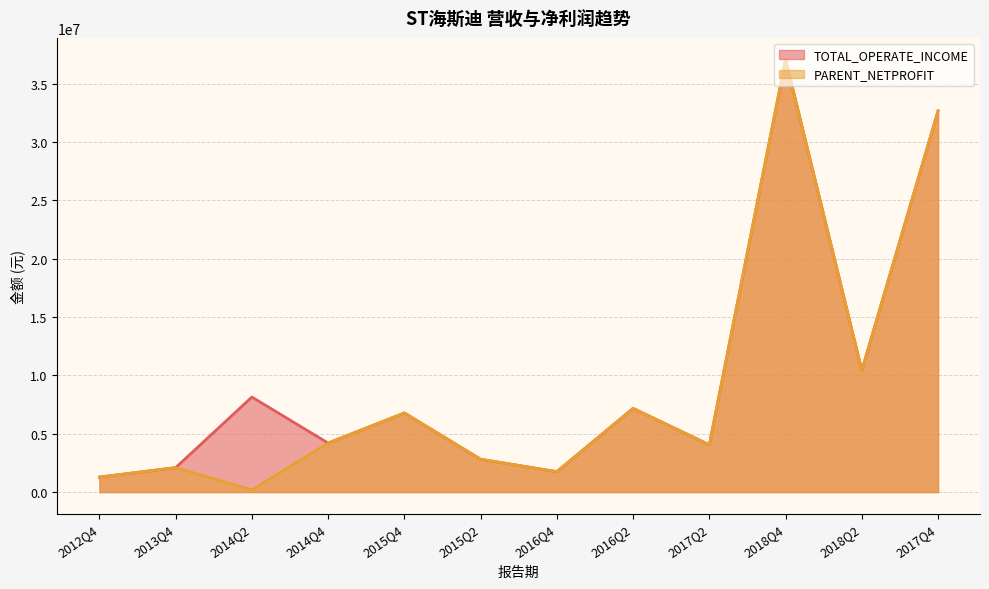

True or false: TOTAL_OPERATE_INCOME has more than 0 interior local peaks.

True